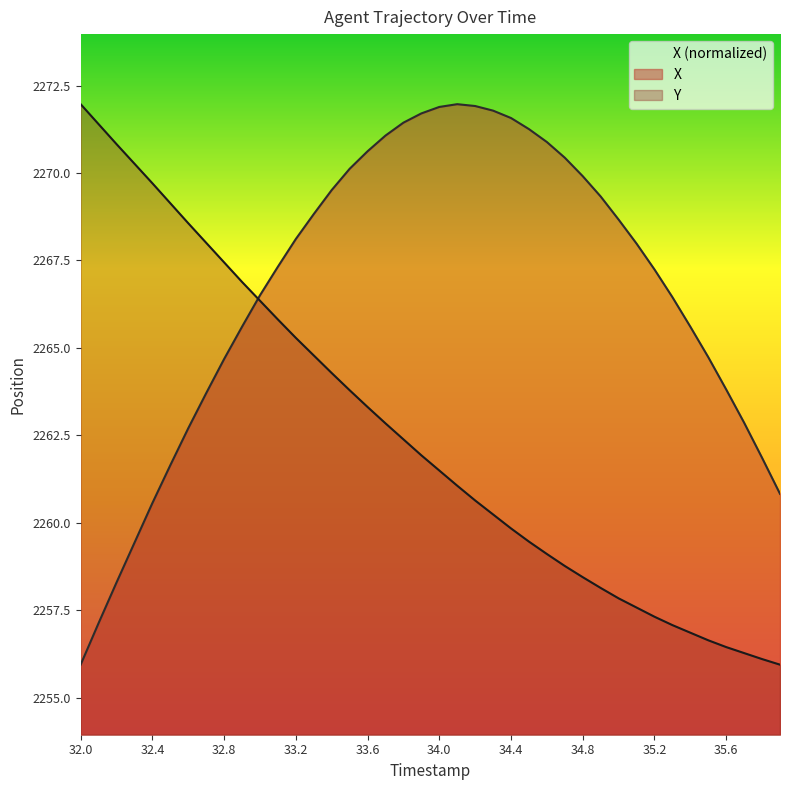

Is the value of X at 32.2 greater than the value of Y at 33.0?

No